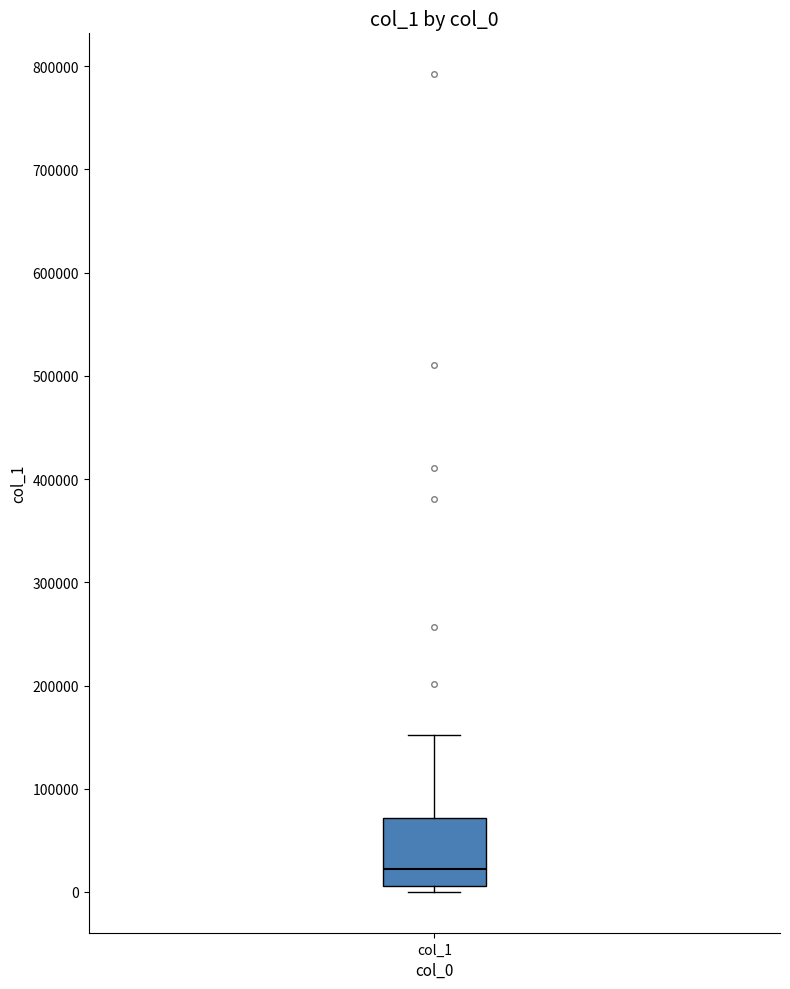

Where does the median line of the box for col_1 sit on the y-axis? The values are not printed on the chart, so give them approximately, as read against the axis.

20000